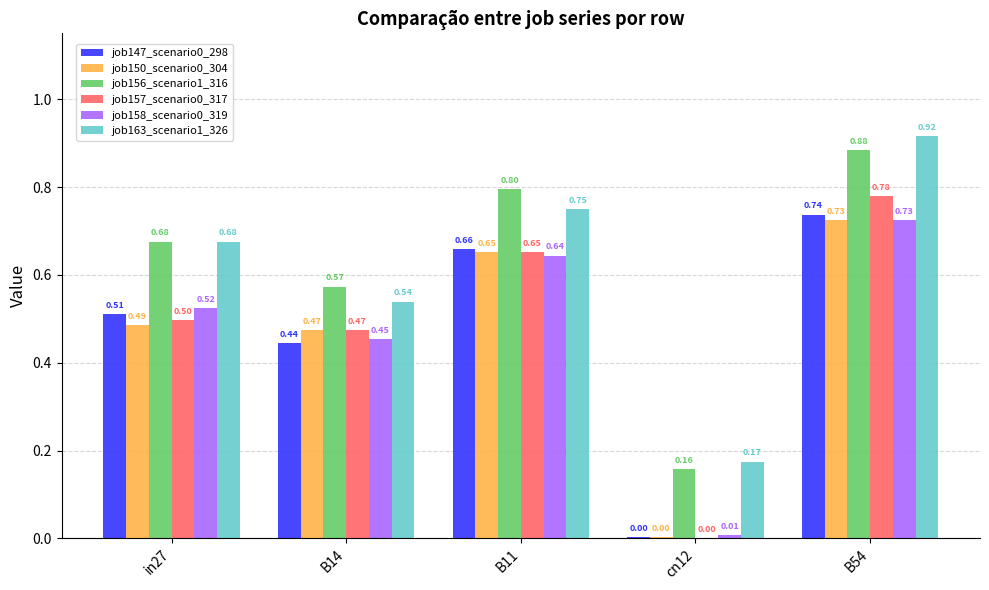

What is the sum of all job156_scenario1_316 values?

3.1